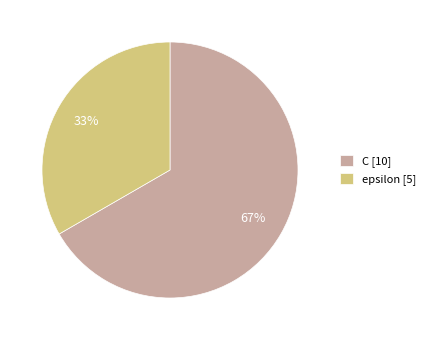

Does epsilon represent more than half of the total?

No